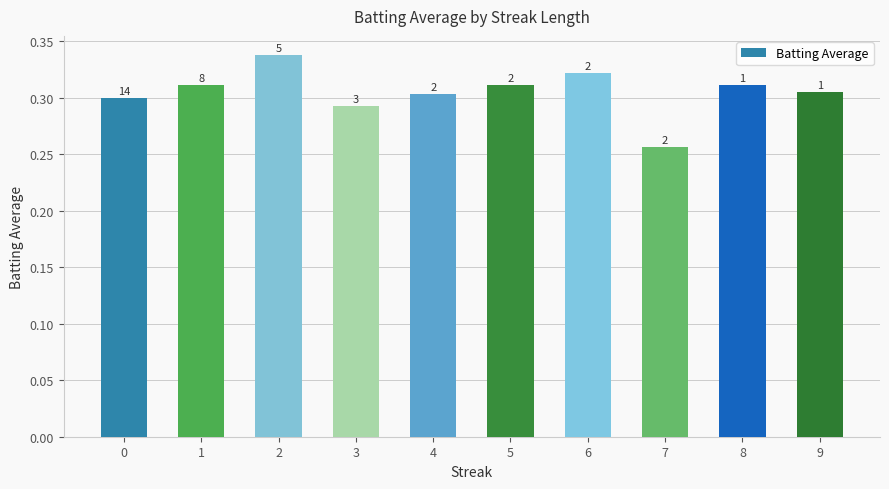

How many bars are there in total?

10